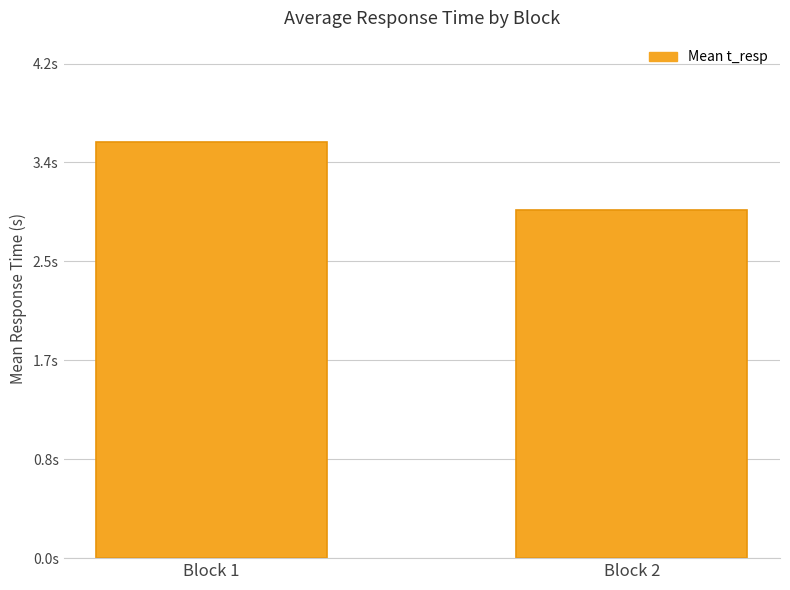

Does the chart contain any negative values?

No